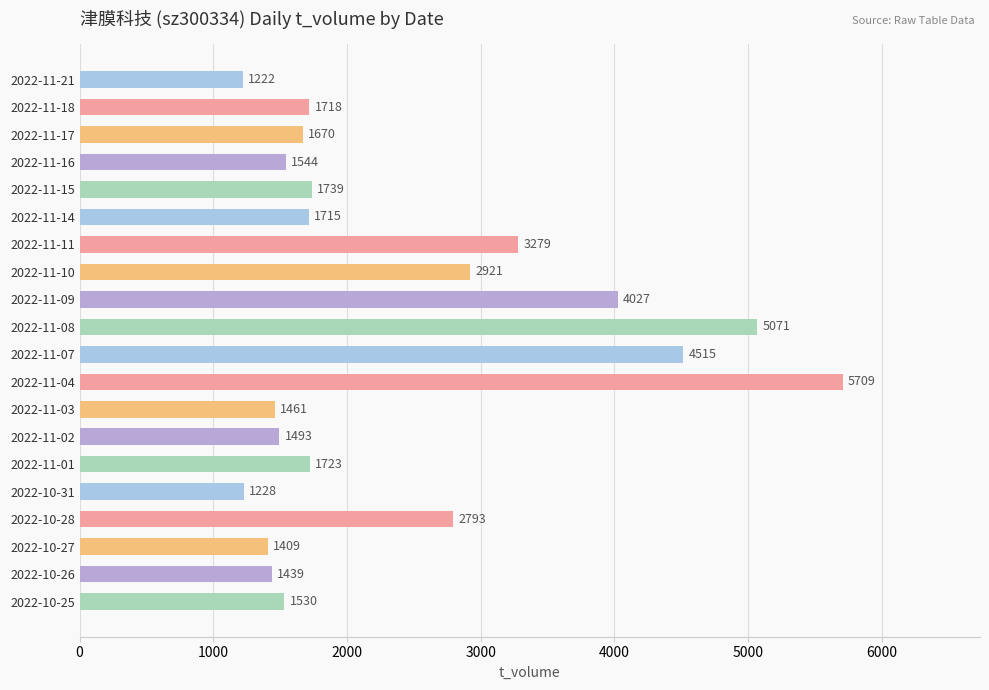

List the labels in order of value, smallest first.

2022-11-21, 2022-10-31, 2022-10-27, 2022-10-26, 2022-11-03, 2022-11-02, 2022-10-25, 2022-11-16, 2022-11-17, 2022-11-14, 2022-11-18, 2022-11-01, 2022-11-15, 2022-10-28, 2022-11-10, 2022-11-11, 2022-11-09, 2022-11-07, 2022-11-08, 2022-11-04